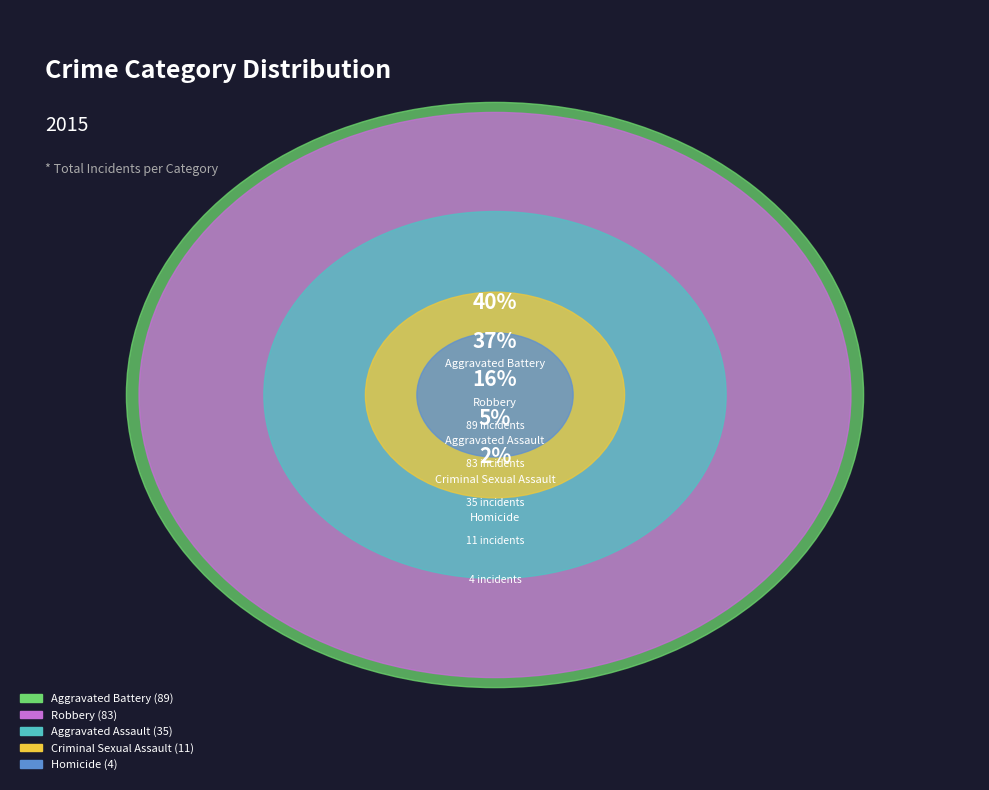

Which category has the smallest portion of the pie?

Homicide